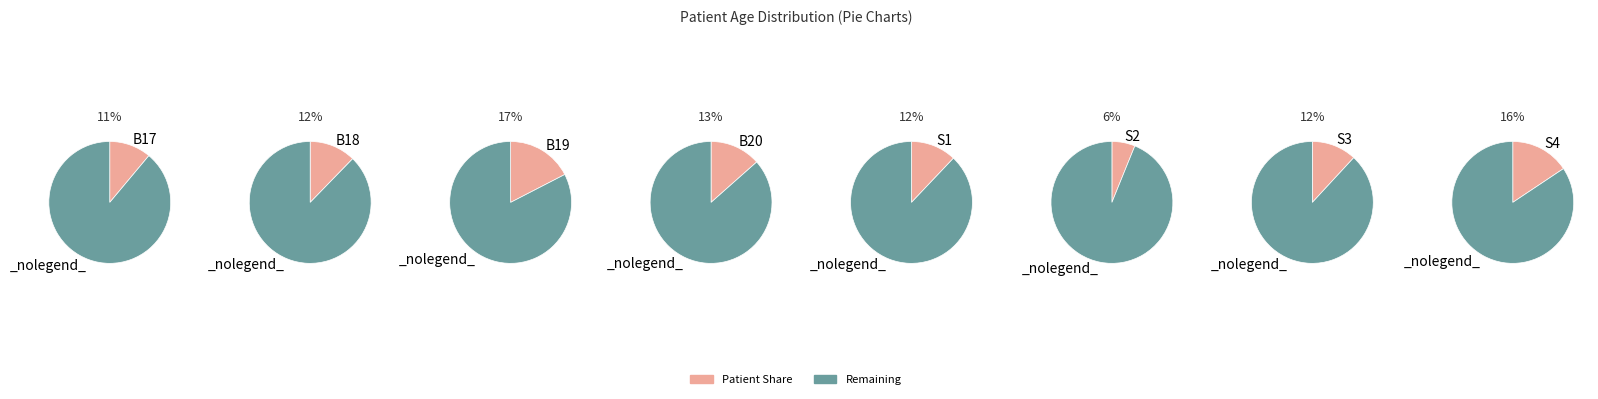

Approximately how many times larger is the value at B18 compared to B20?

0.9